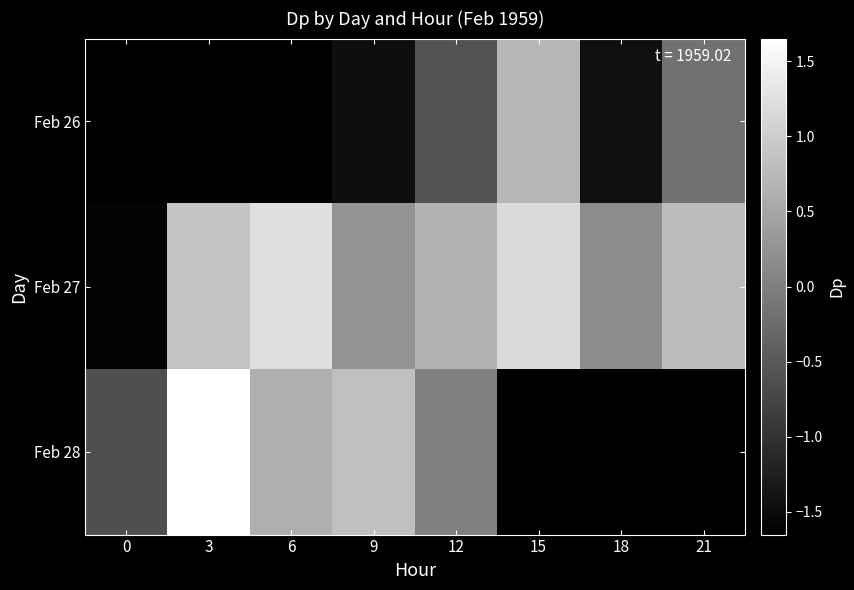

What is the maximum value shown in the chart?

1.7